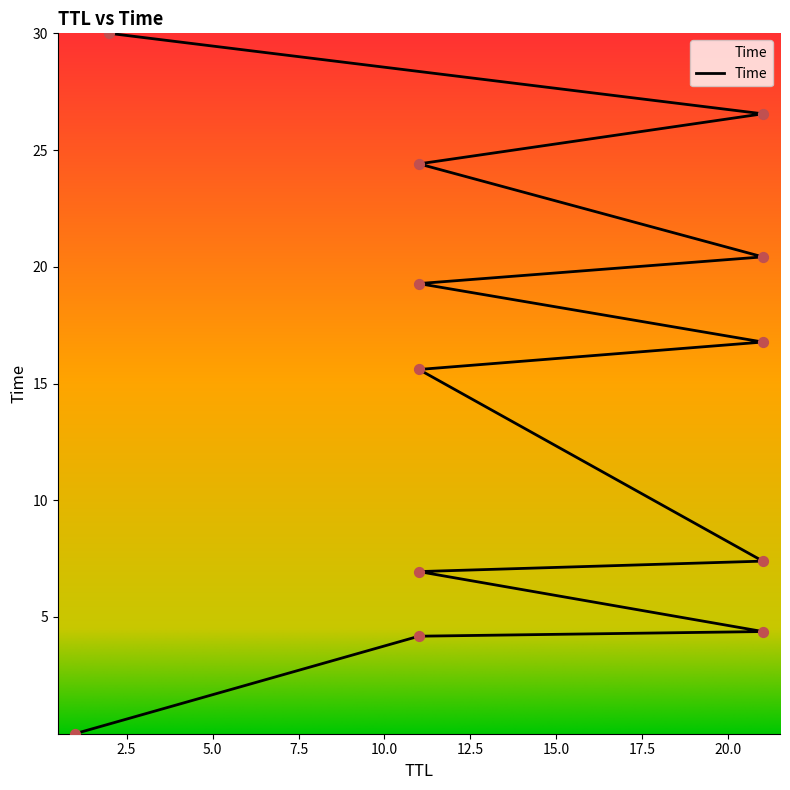

Between 21 and 11, which is larger?

11